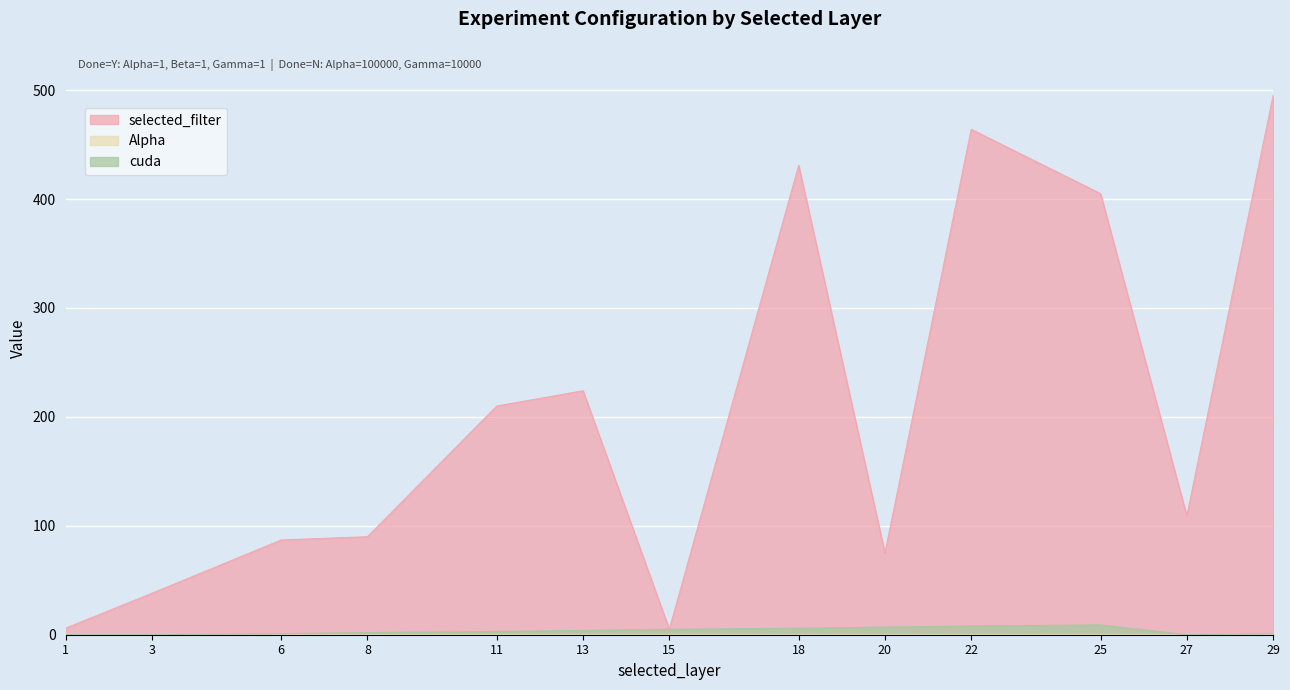

True or false: cuda has more than 2 interior local peaks.

False